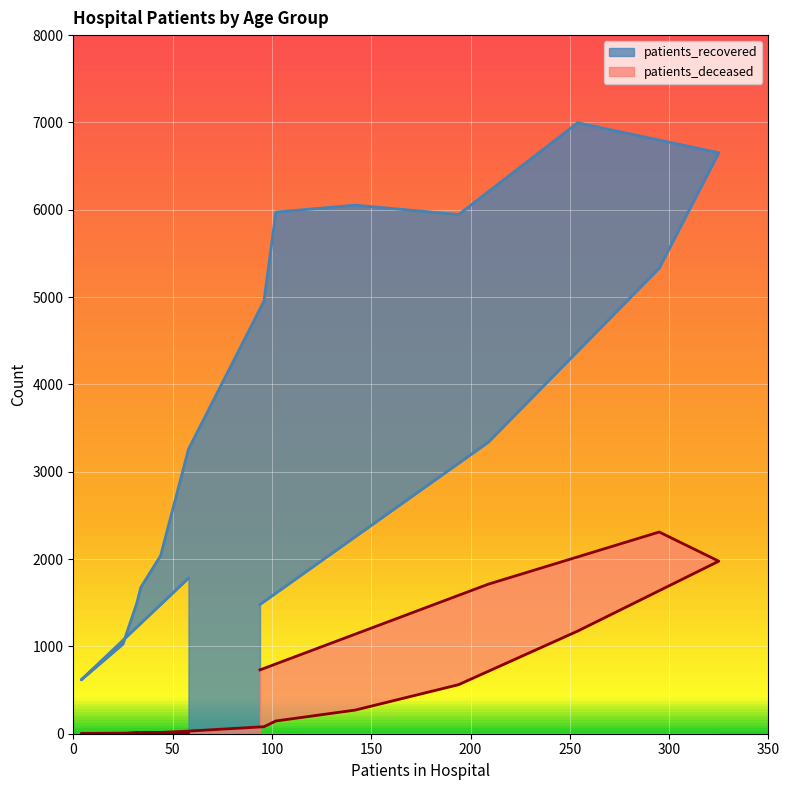

In patients_recovered, how many points are lower than both neighbors (excluding endpoints)?

2